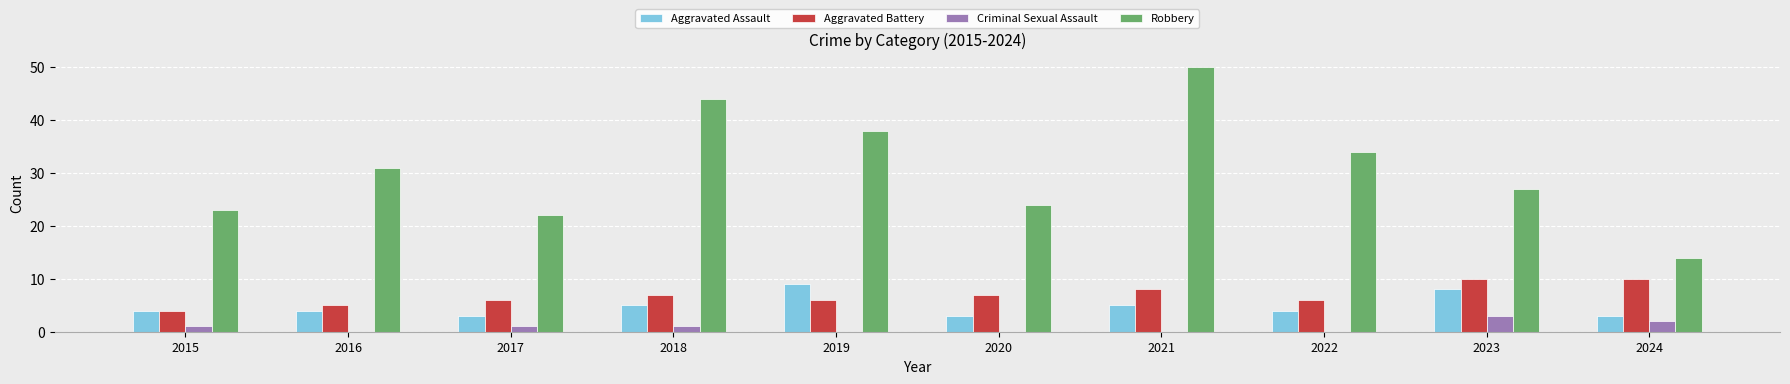

How many categories are shown in the chart?

10